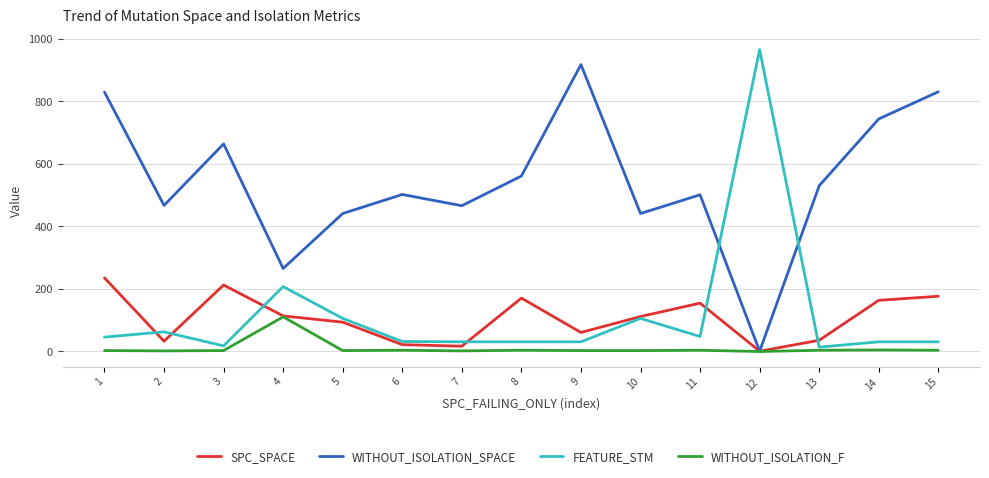

Between 3 and 10, which series saw the biggest shift?

WITHOUT_ISOLATION_SPACE